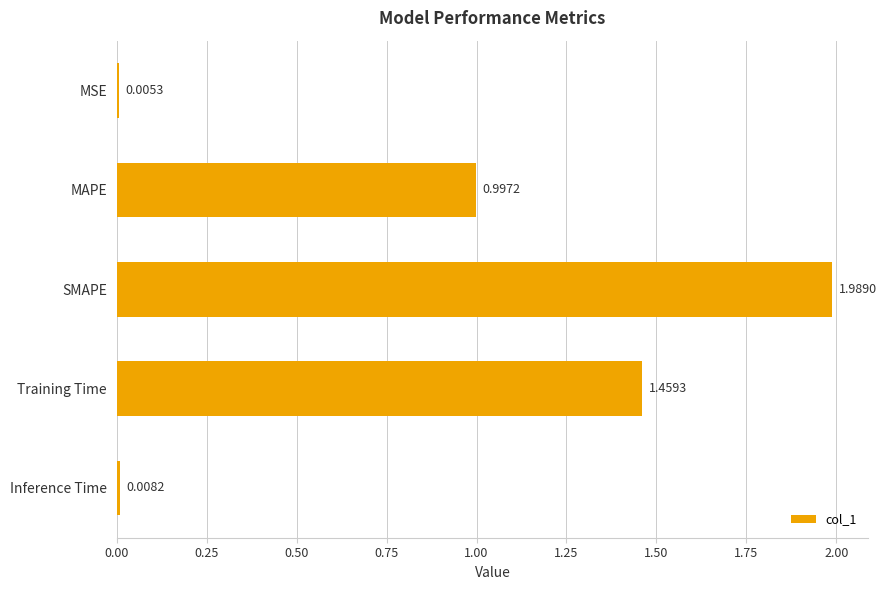

What is the change in value from Training Time to Inference Time?

-1.5